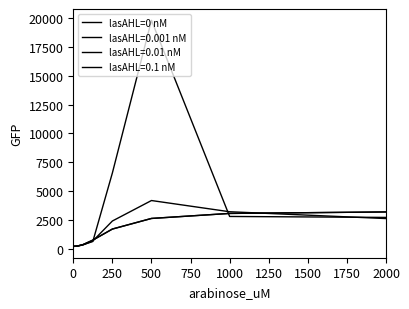

Does the chart display data point markers on the line(s)?

No